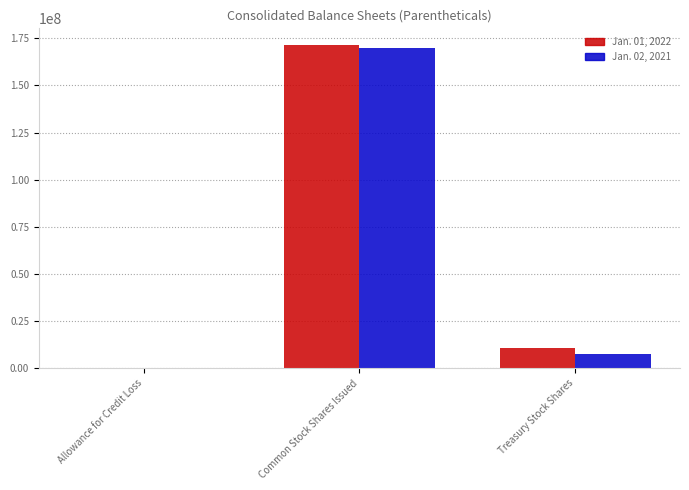

At which category is the sum across all series the highest?

Common Stock Shares Issued